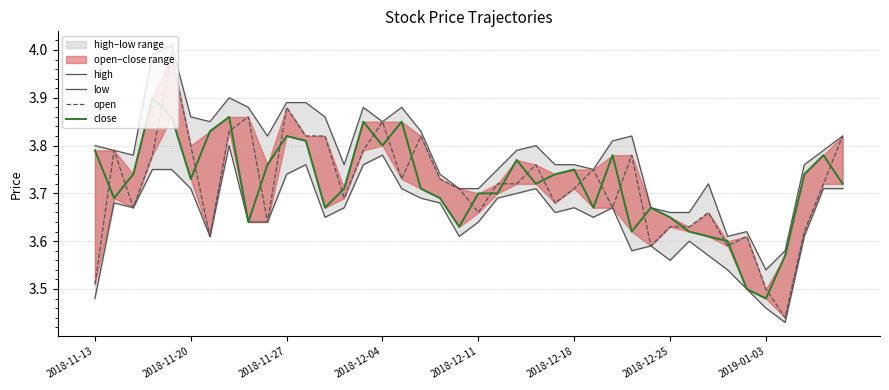

List the series in order of their peak value, highest first.

high, open, close, low